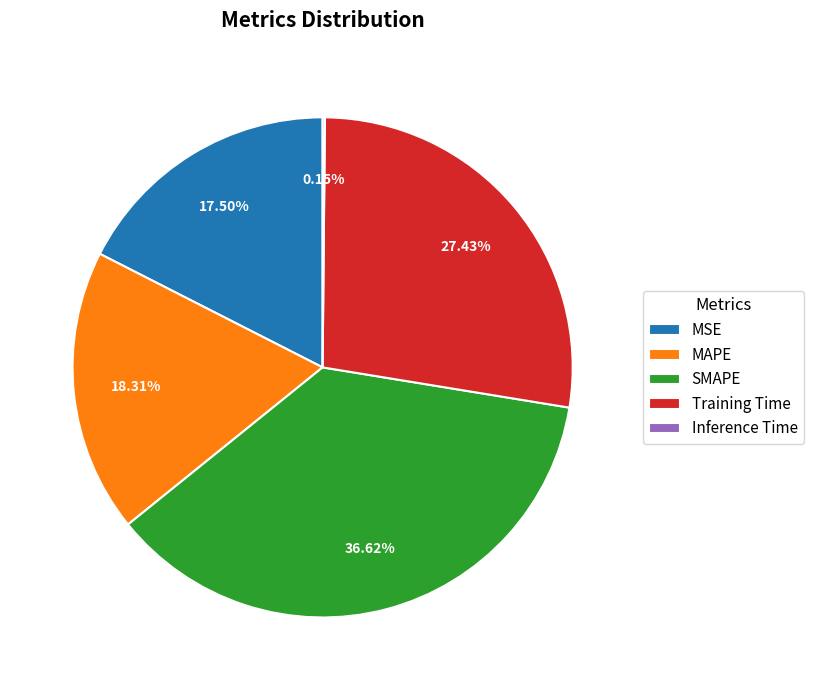

Which has a higher value, SMAPE or MSE?

SMAPE